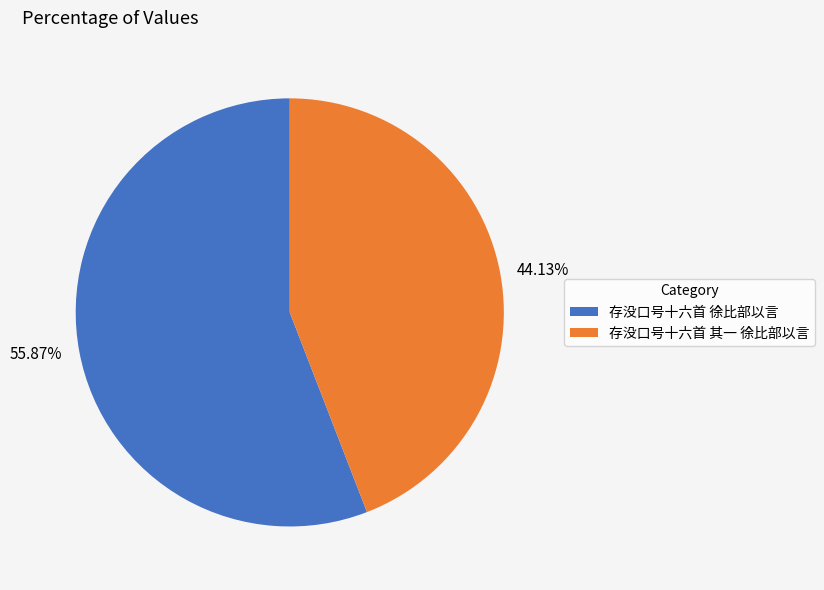

Count the number of slices in the pie.

2